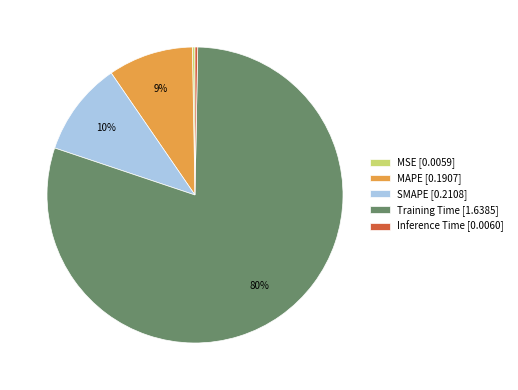

True or false: Inference Time accounts for 0% of the total.

True